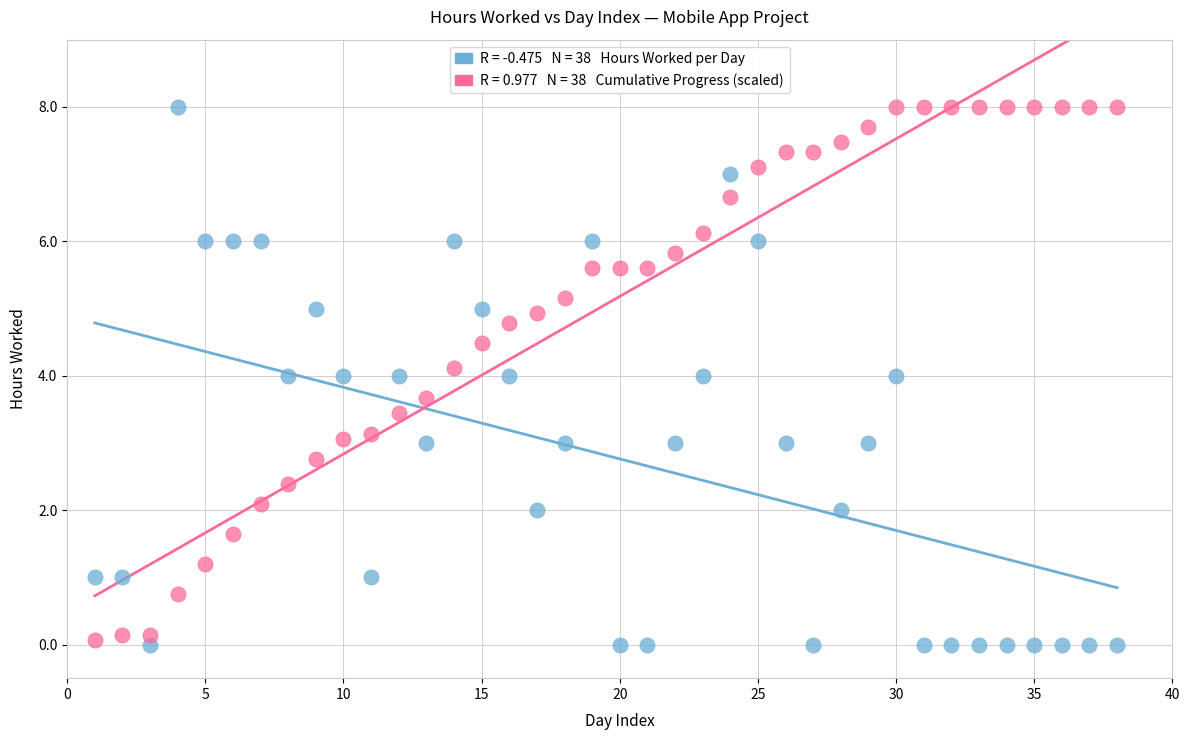

Across all data points, what is the range of X values (max minus min)?

37.0